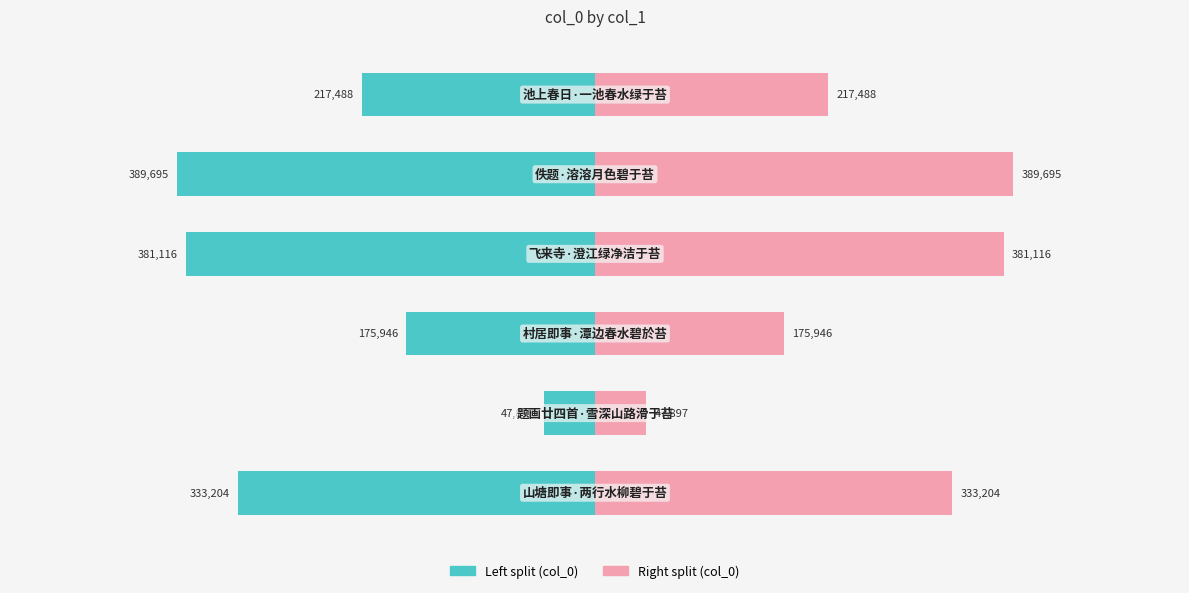

True or false: col_0 (left) has a value of -53166.7 at 2.

False